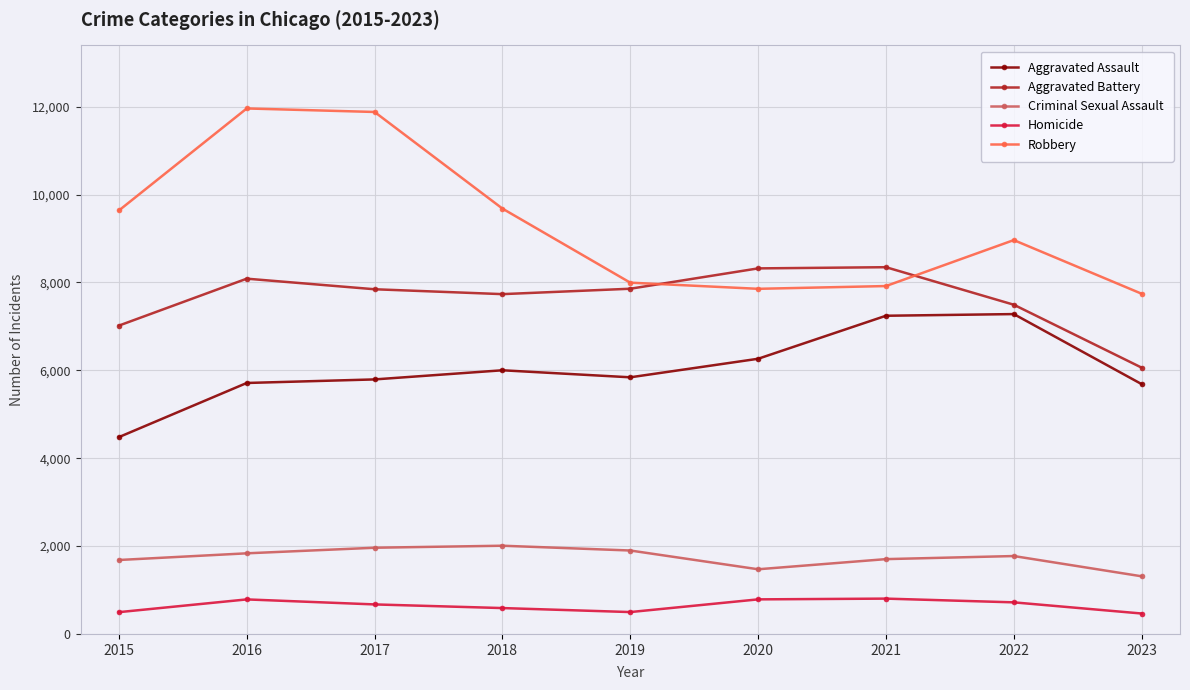

Is it true that Aggravated Assault equals 3665 at 2023?

False